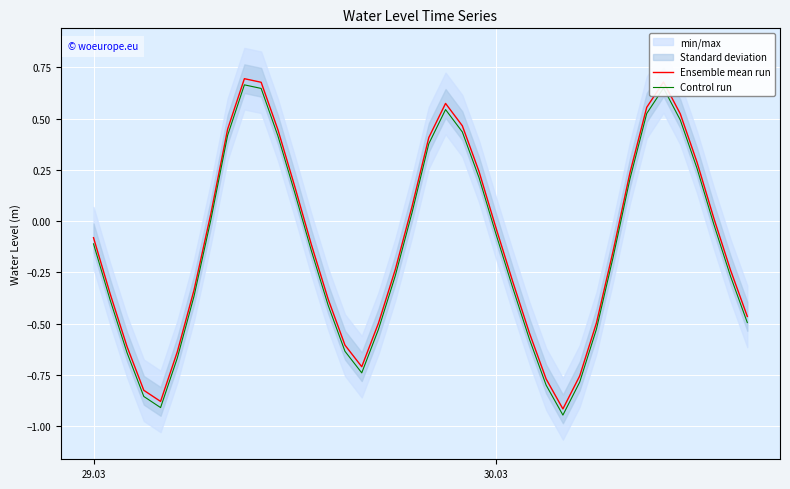

Which series has the largest total across all categories?

Ensemble mean run